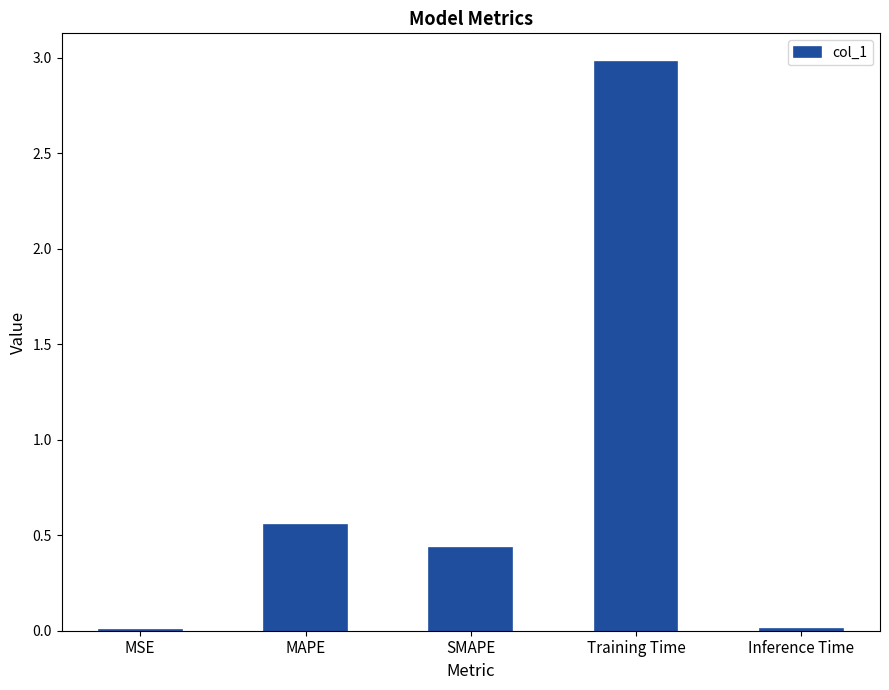

At which category does the chart reach its peak across all series?

Training Time